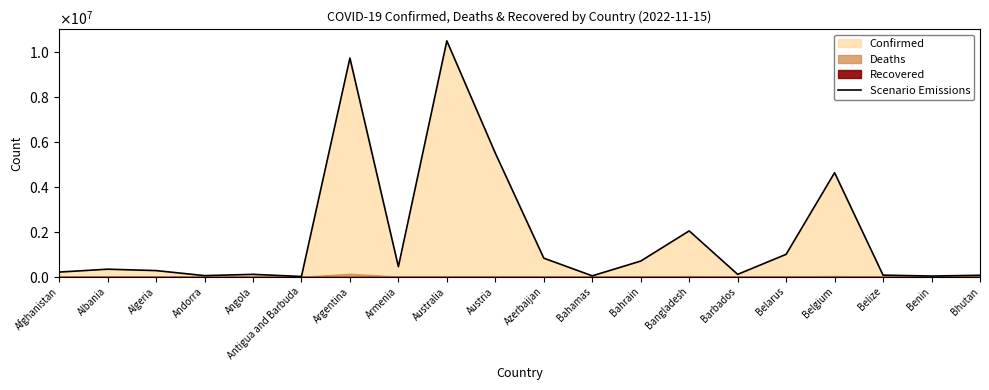

What is the approximate value at Barbados?

103424